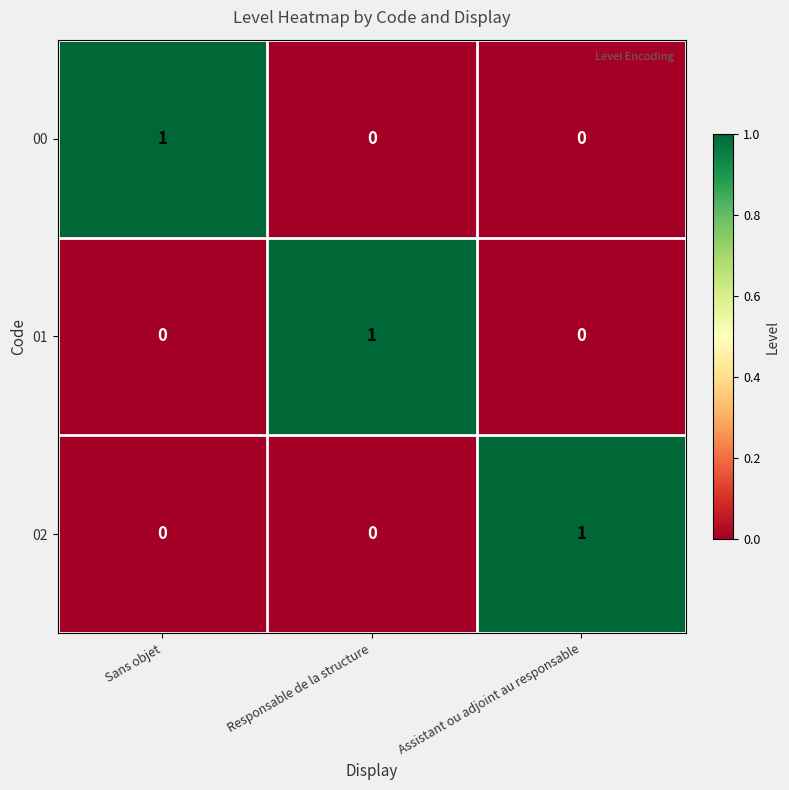

Which category has the highest value in the 02 series?

Assistant ou adjoint au responsable